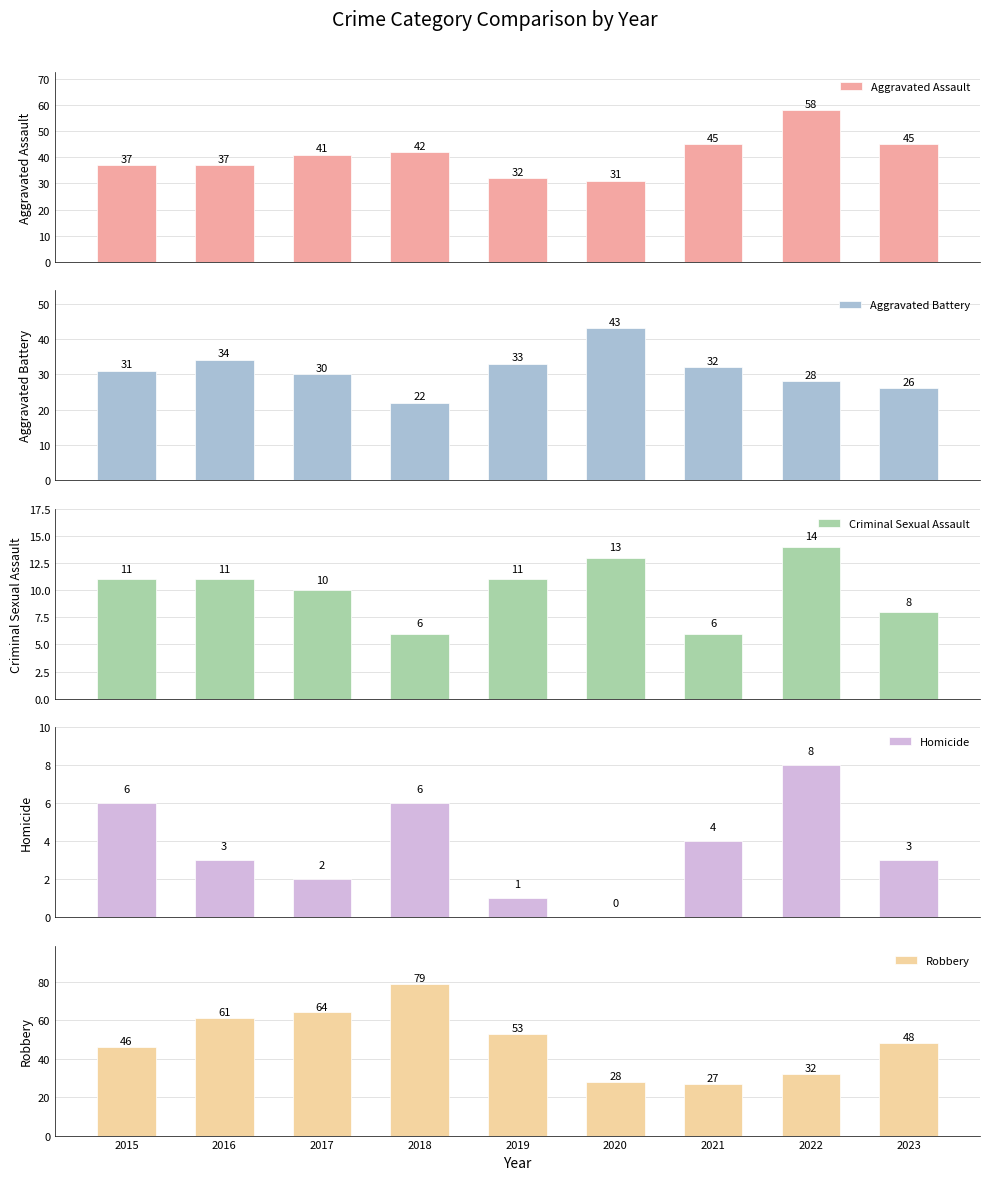

Reading left to right, list all the values displayed in this chart.

Aggravated Assault: 37	37	41	42	32	31	45	58	45
Aggravated Battery: 31	34	30	22	33	43	32	28	26
Criminal Sexual Assault: 11	11	10	6	11	13	6	14	8
Homicide: 6	3	2	6	1	0	4	8	3
Robbery: 46	61	64	79	53	28	27	32	48